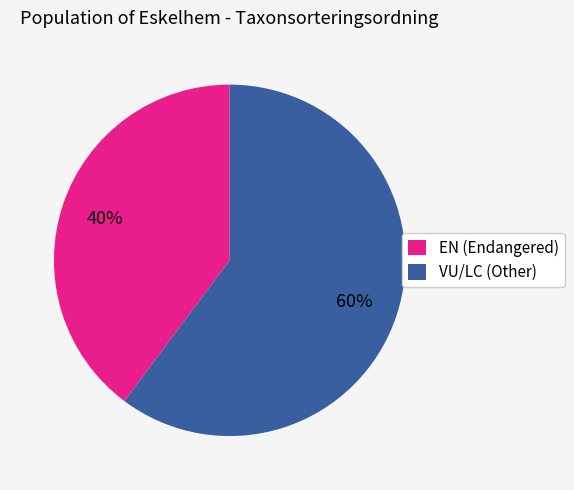

What is the ratio of the value at EN (Endangered) to the value at VU/LC (Other)?

0.7